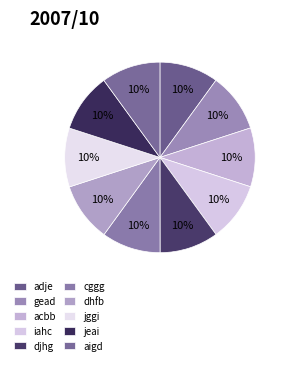

What percentage is NOT represented by adje?

90.0%